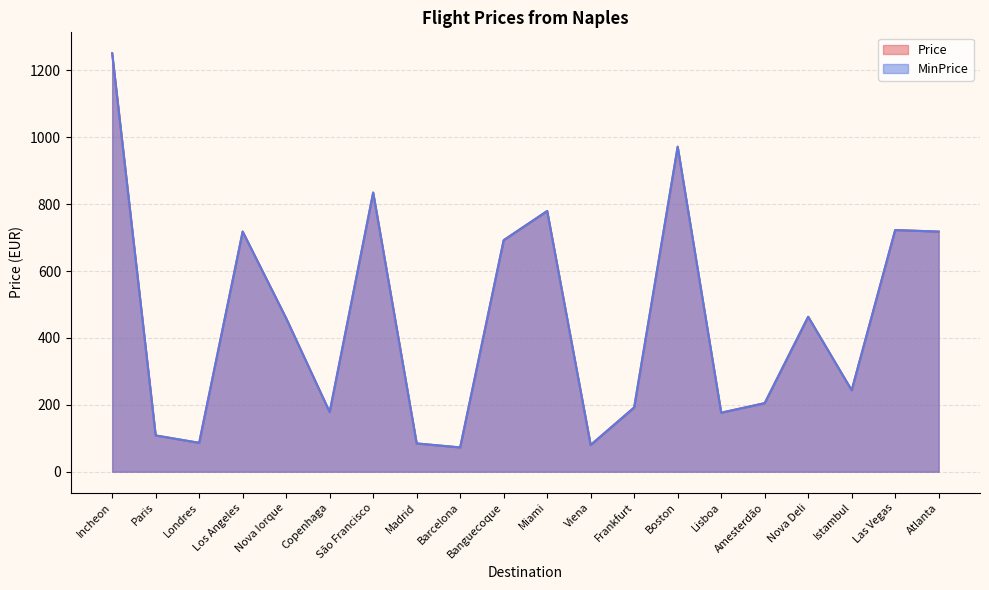

Where is the first local minimum for Price?

Londres